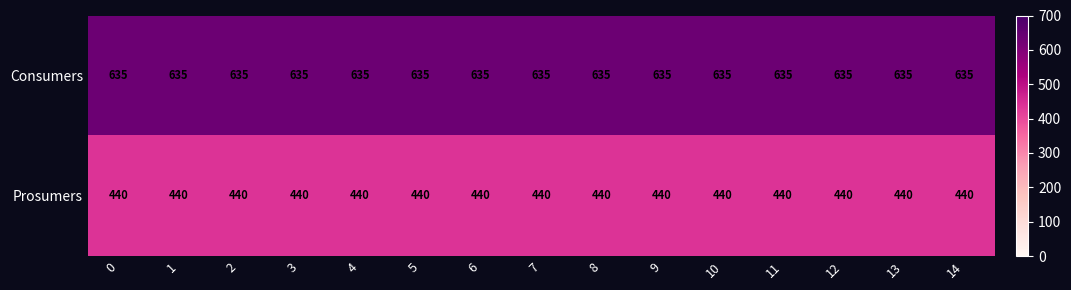

How many series are shown in this chart?

2